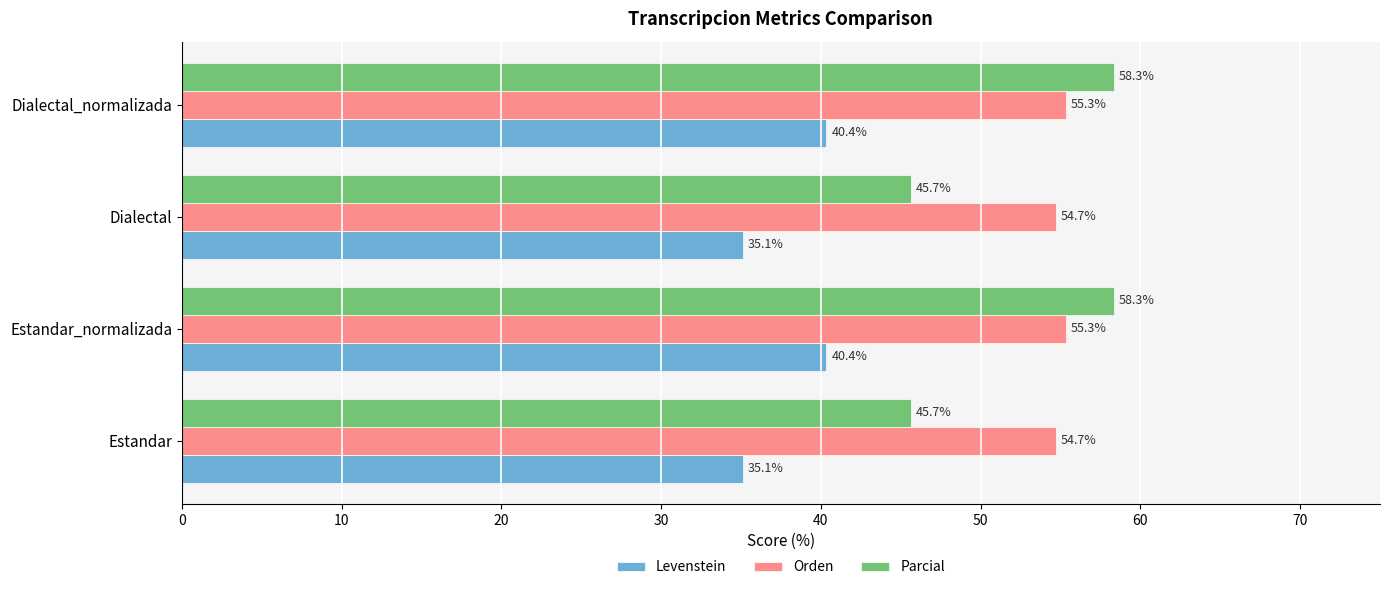

What is the average value of the Orden series?

55.0